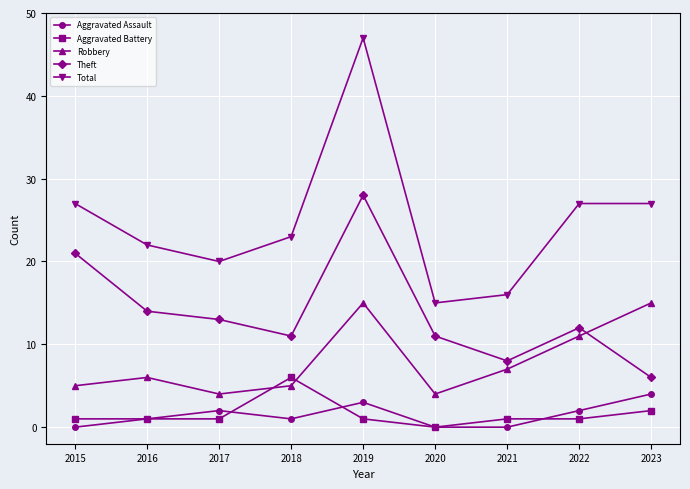

What is the total value across all series at 2017?

40